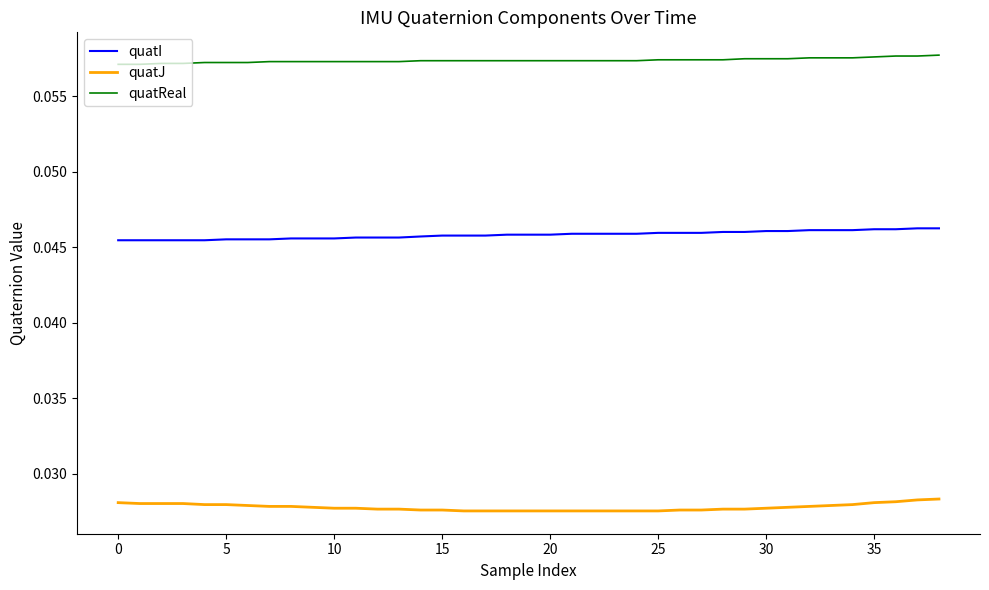

Which series has the largest total across all categories?

quatReal